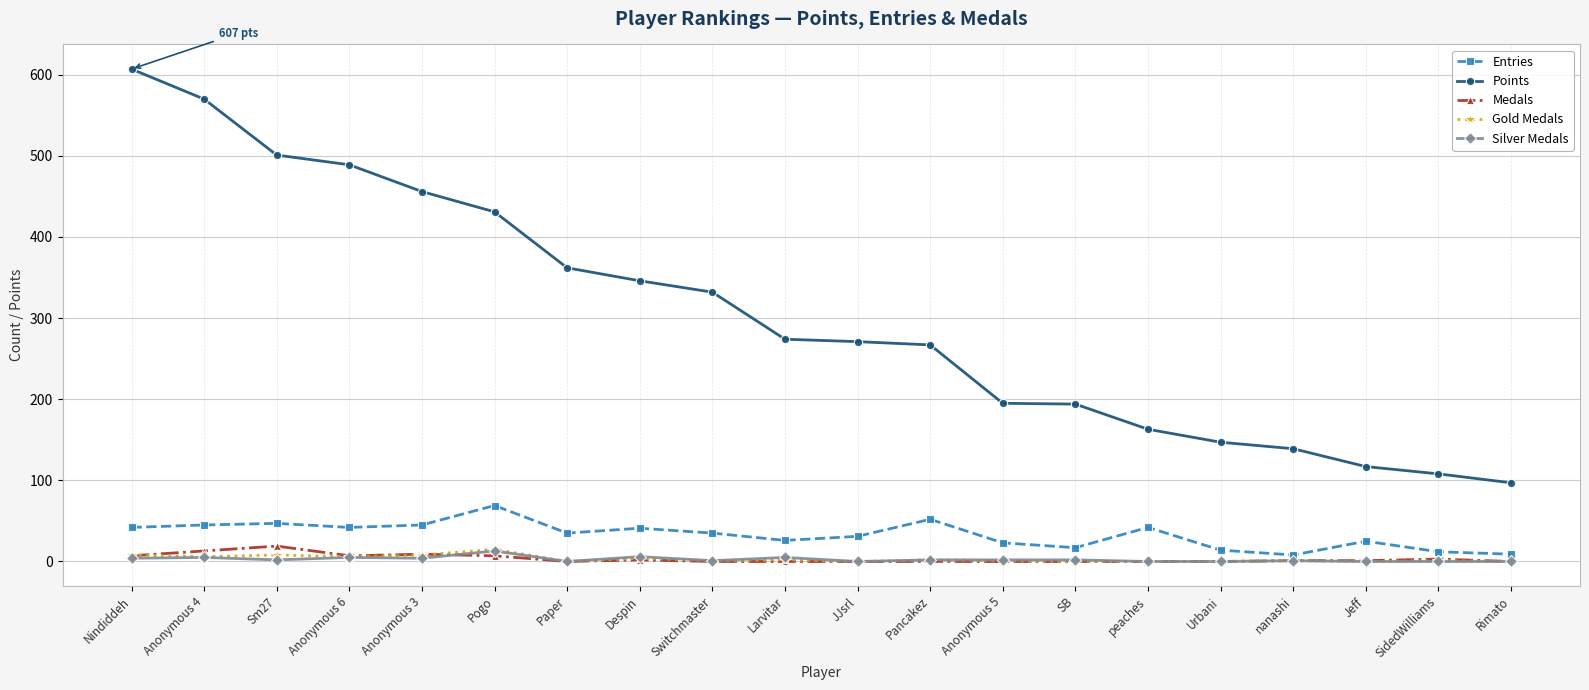

What is the maximum value for Entries?

69